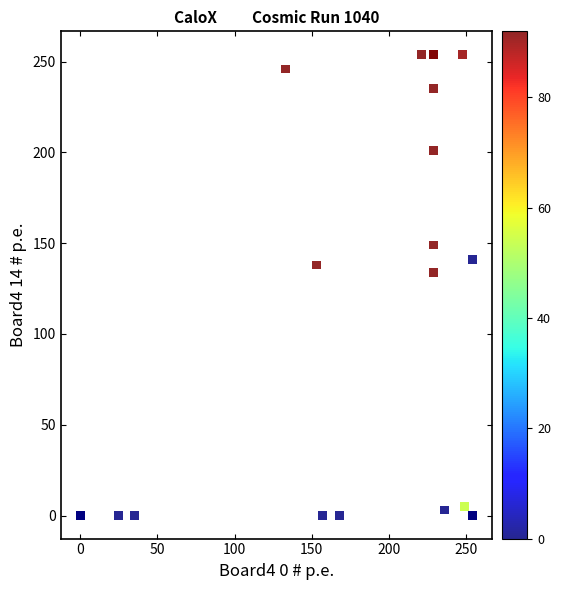

What Y value in the scatter plot is closest to 127?

134